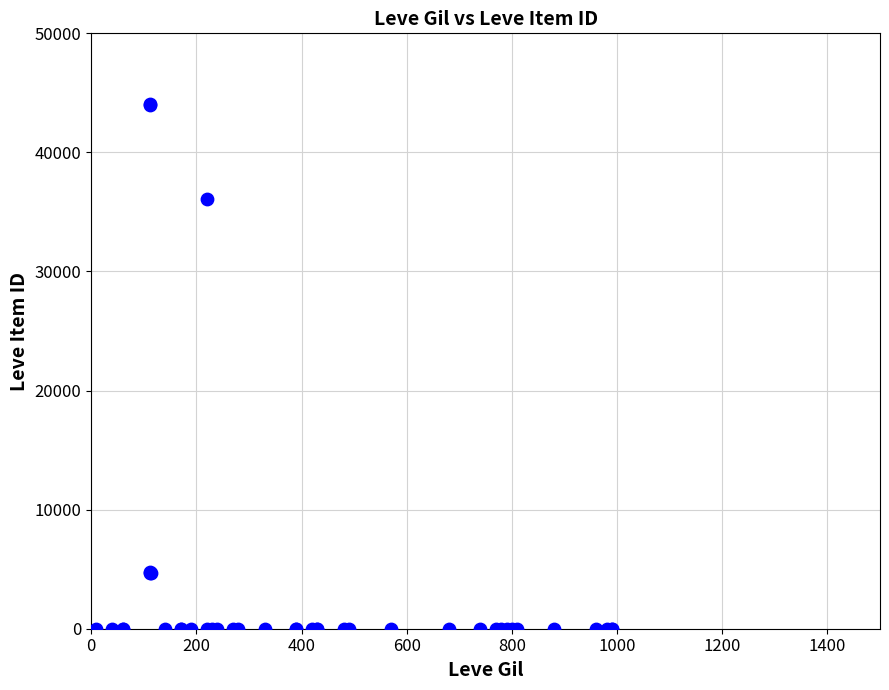

What Y value in the scatter plot is closest to 22048?

36056